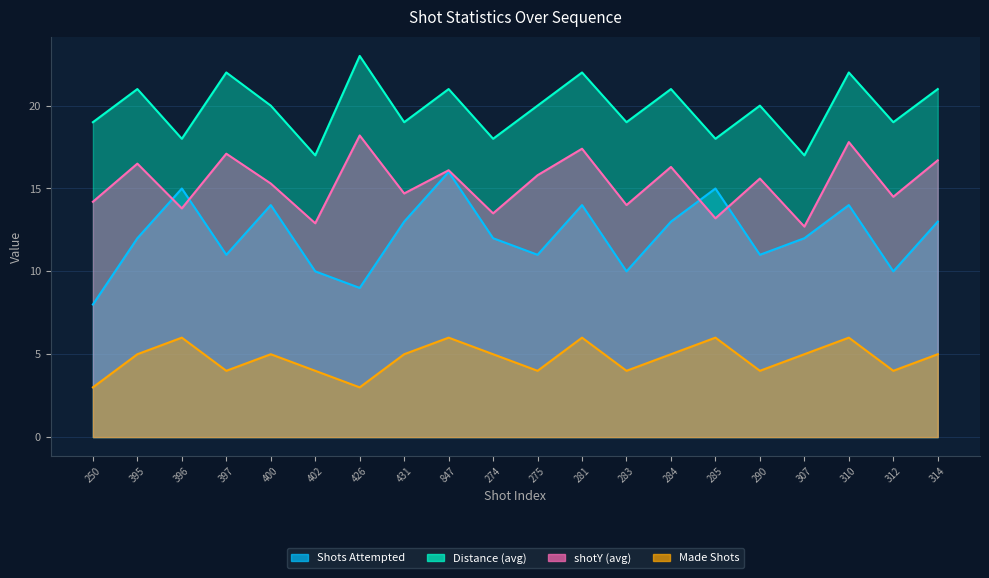

What is the approximate value of Shots Attempted at 250?

8.0